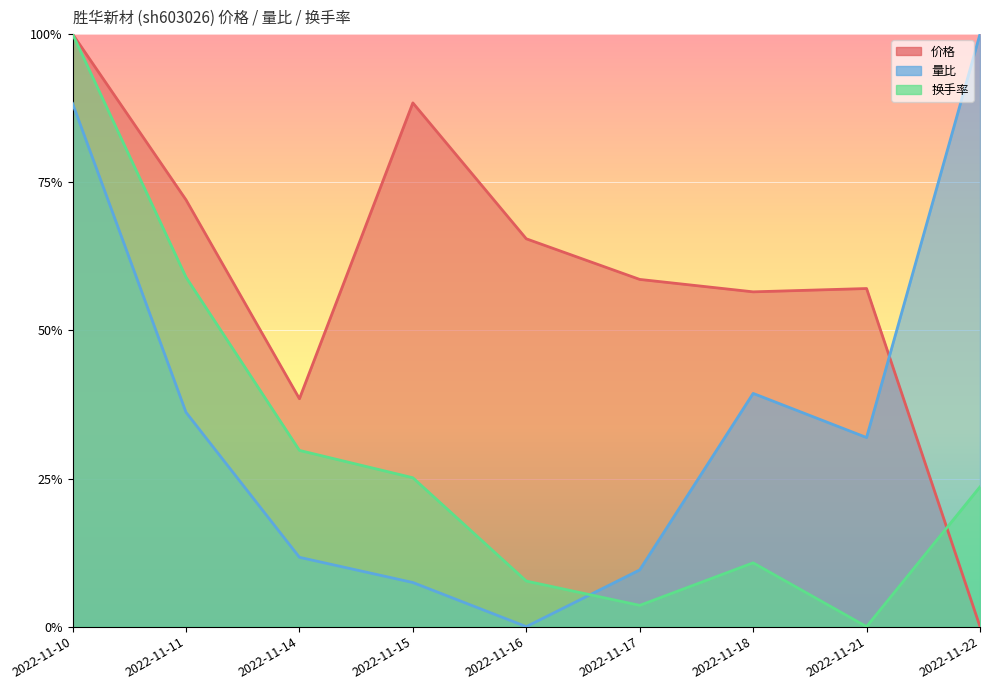

Rank the series at 2022-11-11 from lowest to highest value.

量比, 换手率, 价格